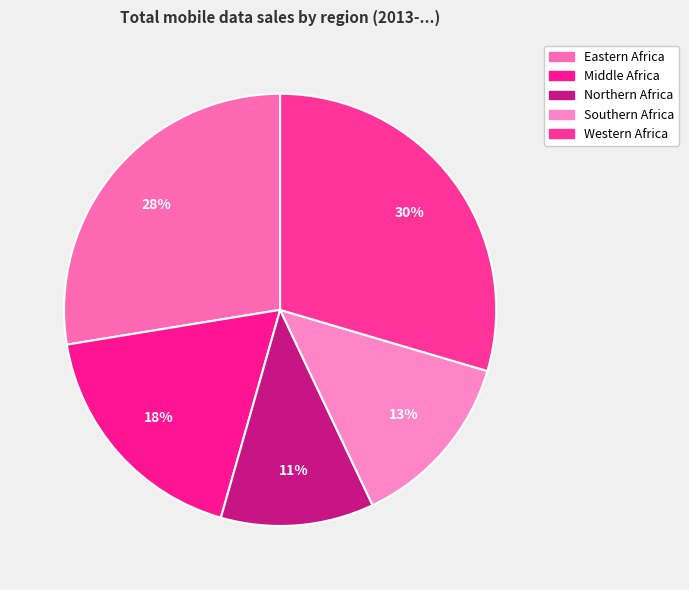

What is the smallest slice in the pie chart?

Northern Africa